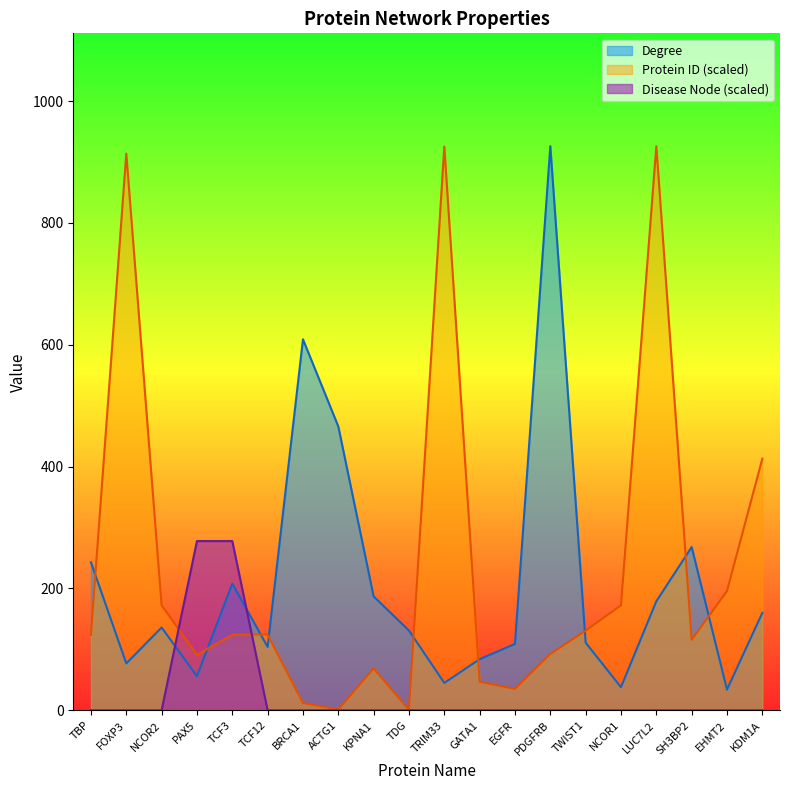

What is the greatest value displayed?

926.0